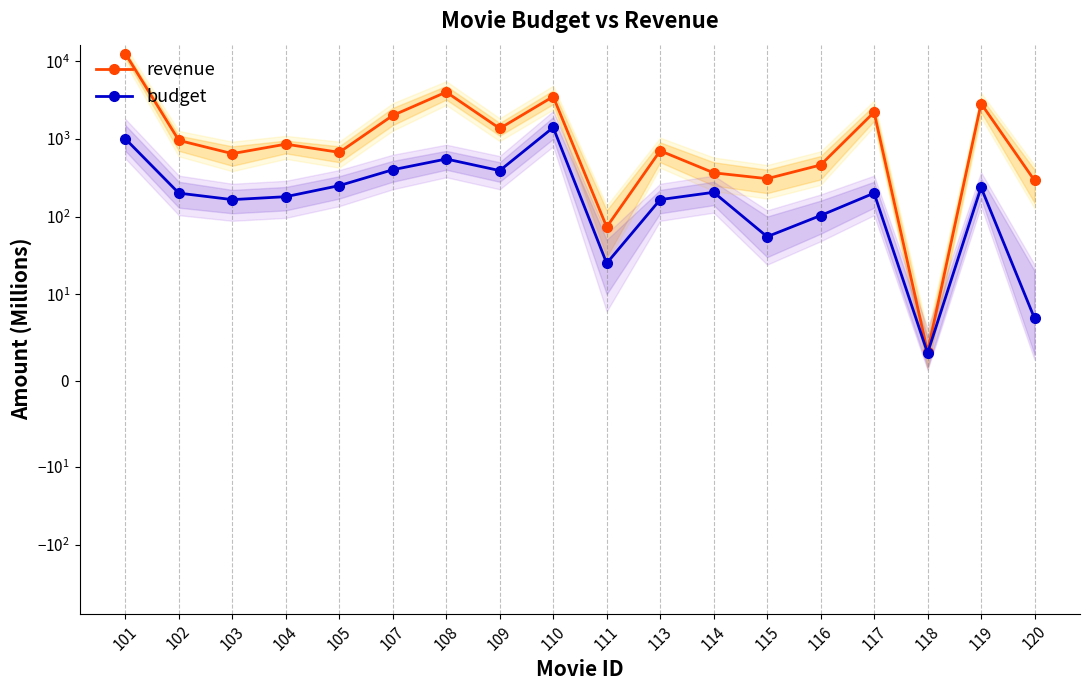

At which label does revenue first exceed 854?

101